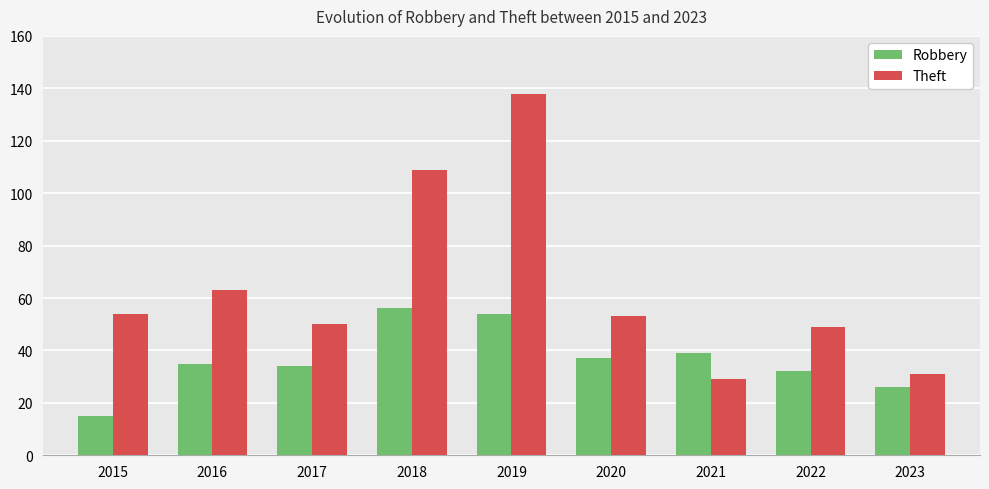

What is the spread (max minus min) of values at 2017?

16